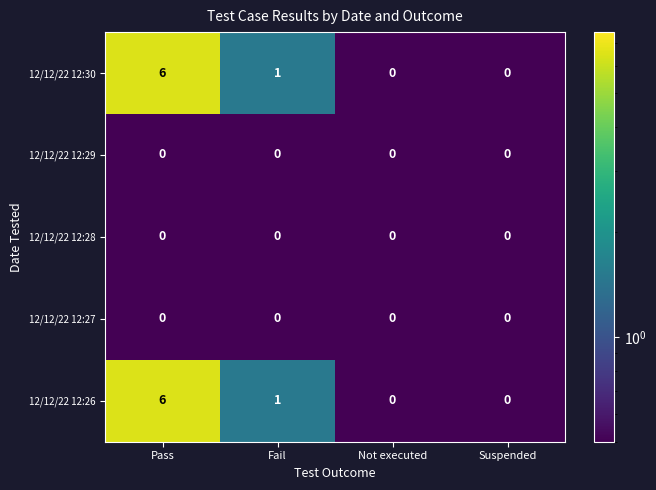

Reading right to left, transcribe all the data shown in this chart.

12/12/22 12:30: 0	0	1	6
12/12/22 12:29: 0	0	0	0
12/12/22 12:28: 0	0	0	0
12/12/22 12:27: 0	0	0	0
12/12/22 12:26: 0	0	1	6